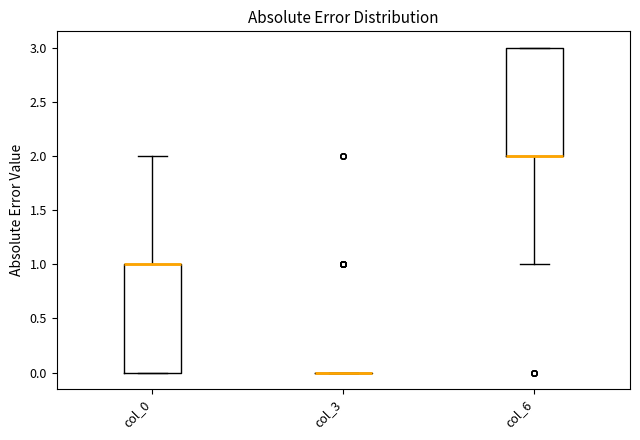

Reading left to right, read every box against the y-axis: the position of its median line, the range the box covers, and the ends of its whiskers. The values are not printed on the chart, so give them approximately, as read against the axis.

col_0: median 1 (drawn on the box's upper edge), box 0 to 1, whiskers 0 to 2
col_3: box collapsed to a line at 0, whiskers 0 to 0
col_6: median 2 (drawn on the box's lower edge), box 2 to 3, whiskers 1 to 3